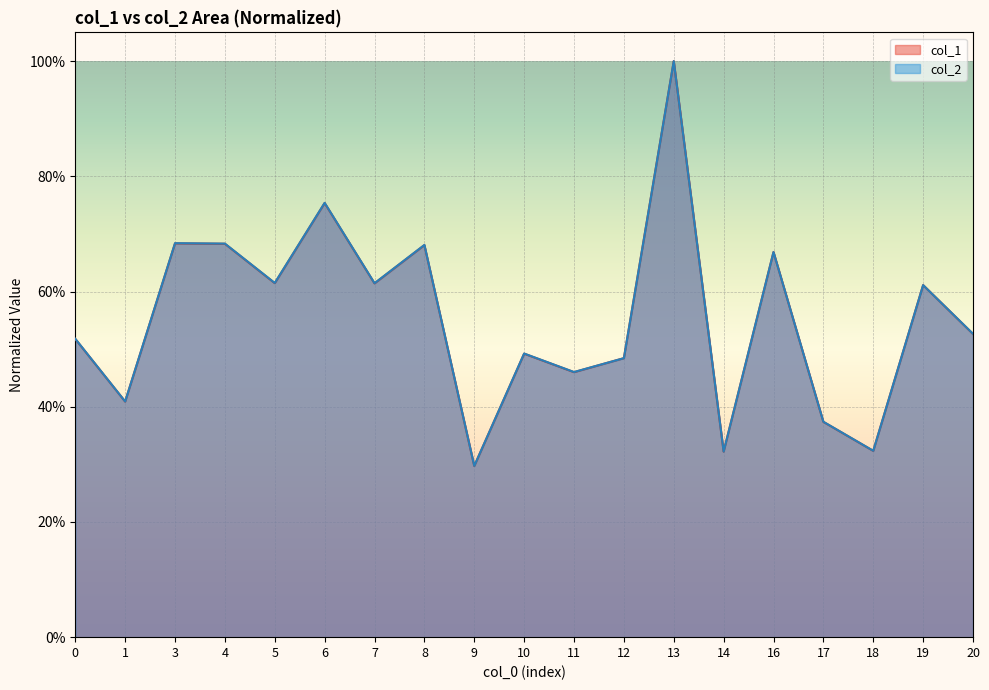

At how many categories does at least one series exceed 0?

19